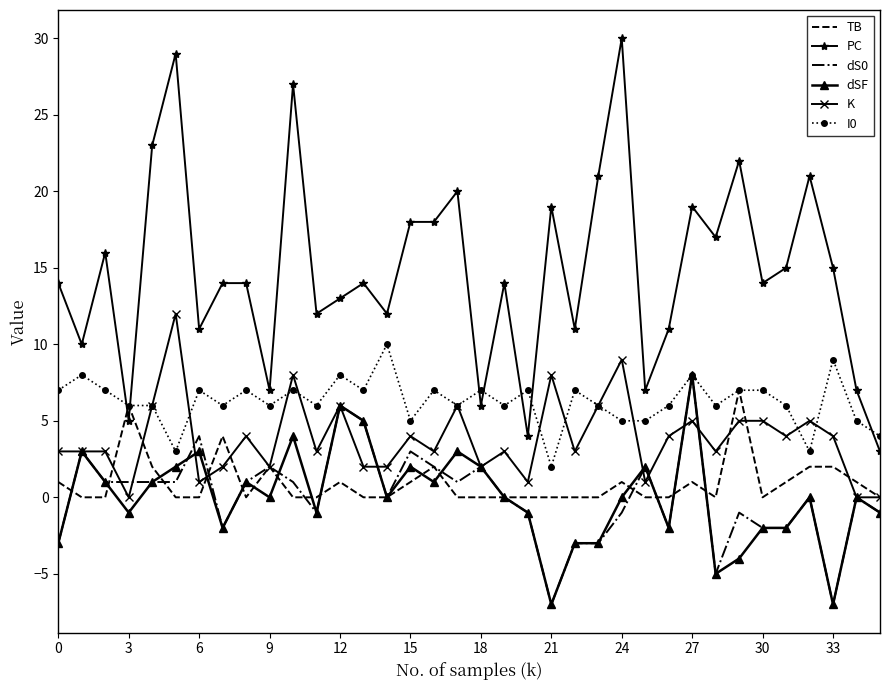

Which series has the largest total across all categories?

PC